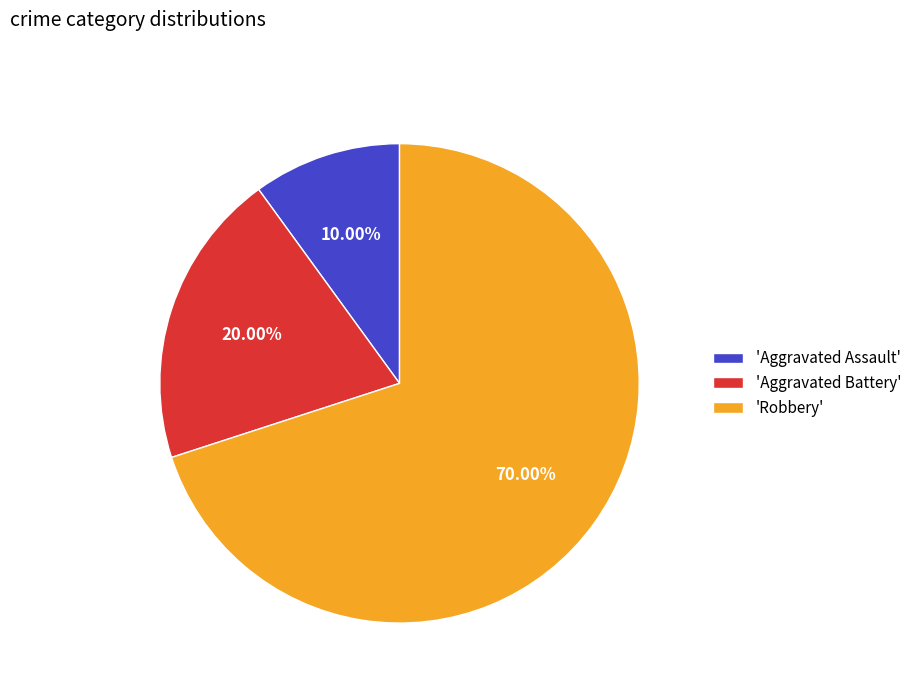

Which has a higher value, 'Aggravated Battery' or 'Aggravated Assault'?

'Aggravated Battery'